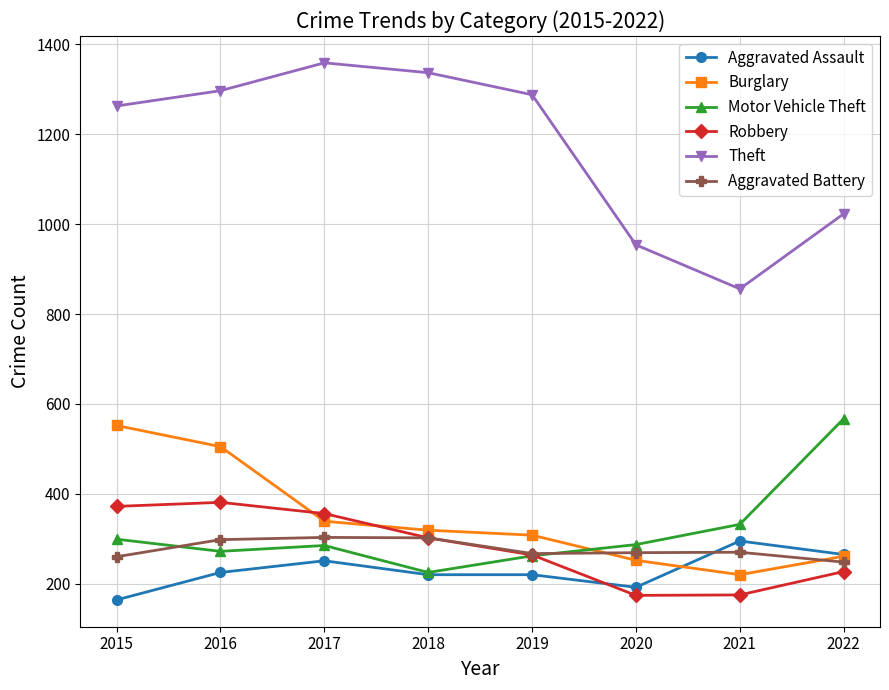

True or false: Burglary and Motor Vehicle Theft cross at least once.

True